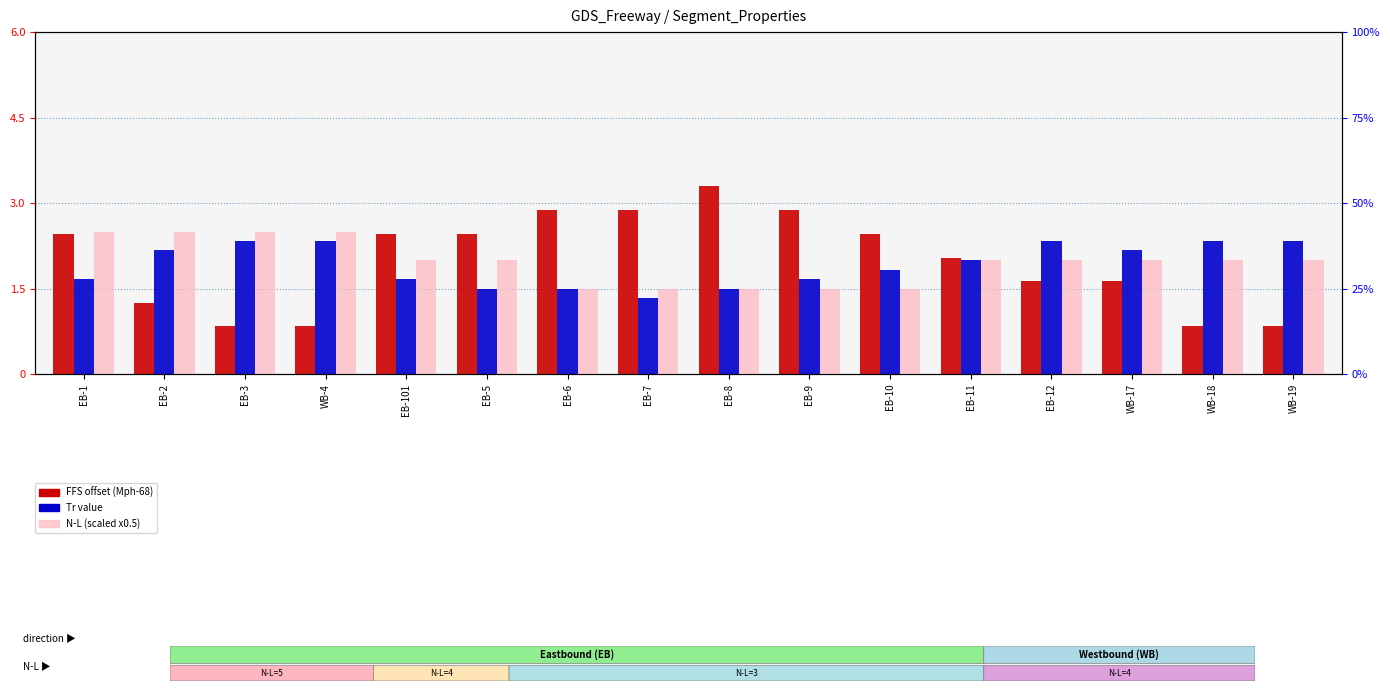

Reading right to left, transcribe all the data shown in this chart.

FFS offset (Mph-68): 0.8	0.8	1.6	1.6	2.0	2.5	2.9	3.3	2.9	2.9	2.5	2.5	0.8	0.8	1.2	2.5
Tr: 2.3	2.3	2.2	2.3	2.0	1.8	1.7	1.5	1.3	1.5	1.5	1.7	2.3	2.3	2.2	1.7
N-L (scaled x0.5): 2.0	2.0	2.0	2.0	2.0	1.5	1.5	1.5	1.5	1.5	2.0	2.0	2.5	2.5	2.5	2.5